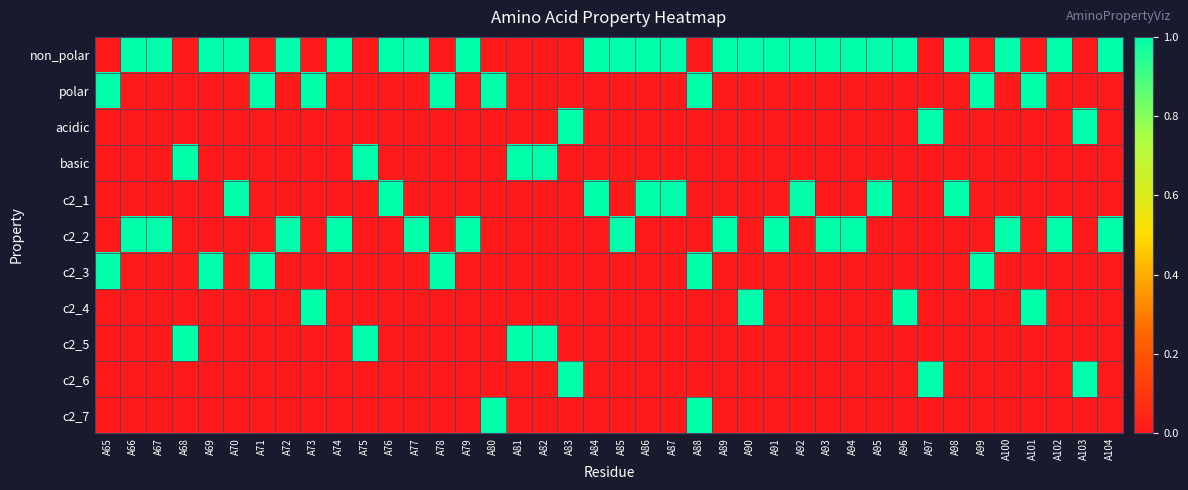

Count the number of data series in this chart.

11